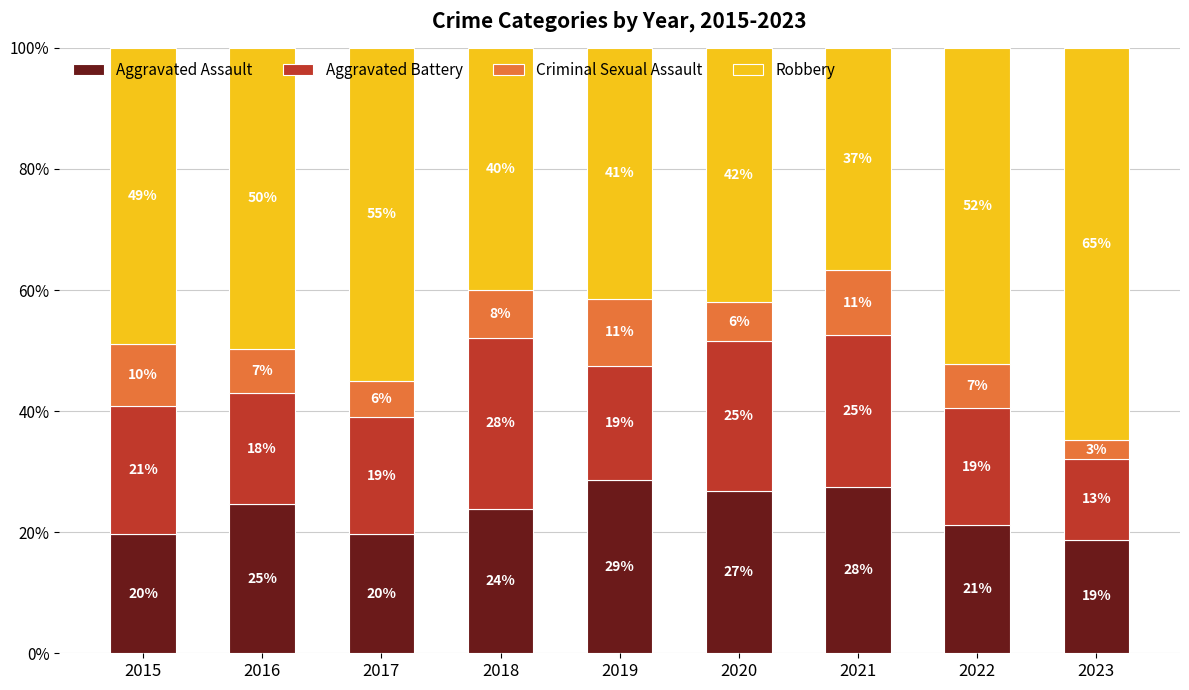

What are all the series names shown in the legend?

Aggravated Assault, Aggravated Battery, Criminal Sexual Assault, Robbery